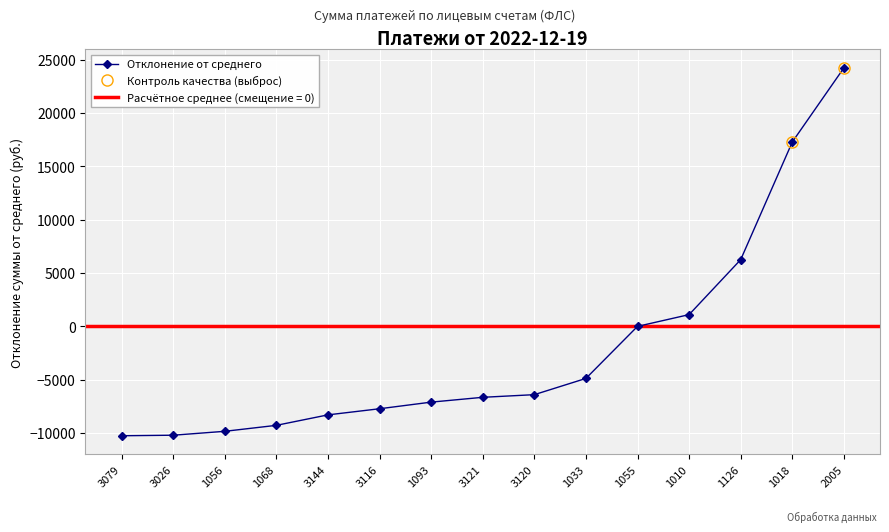

Which has a higher value, 1093 or 1068?

1093